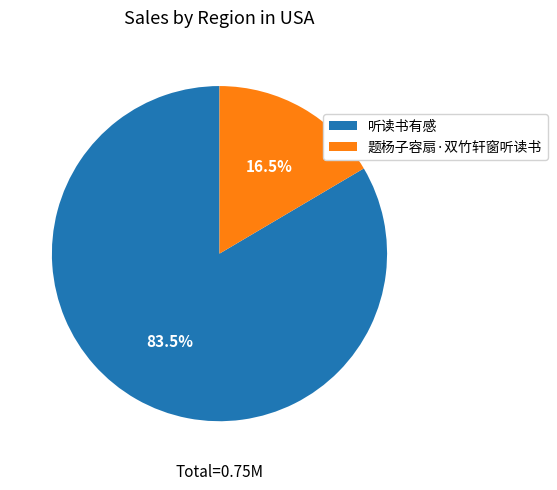

Count the number of slices in the pie.

2